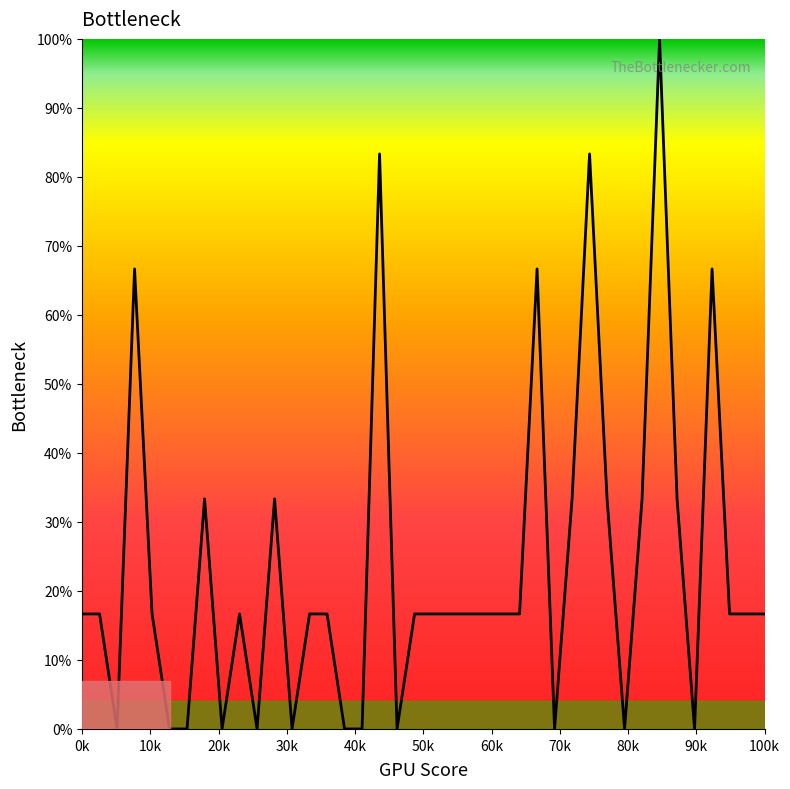

What is the greatest value displayed?

100.0